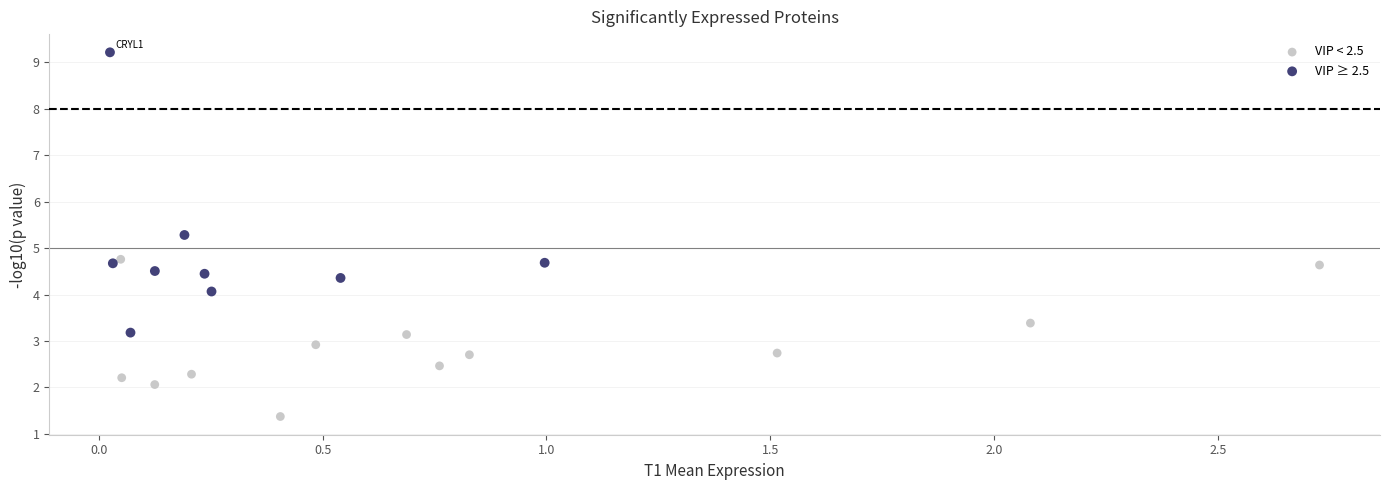

Which series has the largest Y range (max minus min)?

VIP ≥ 2.5